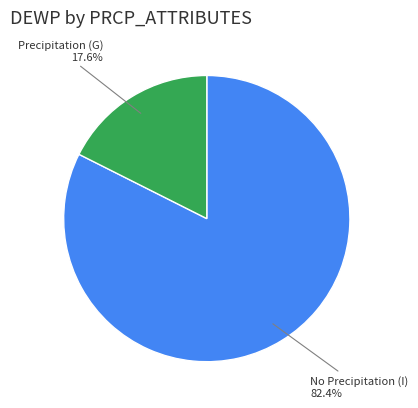

Which category accounts for the majority?

No Precipitation (I)